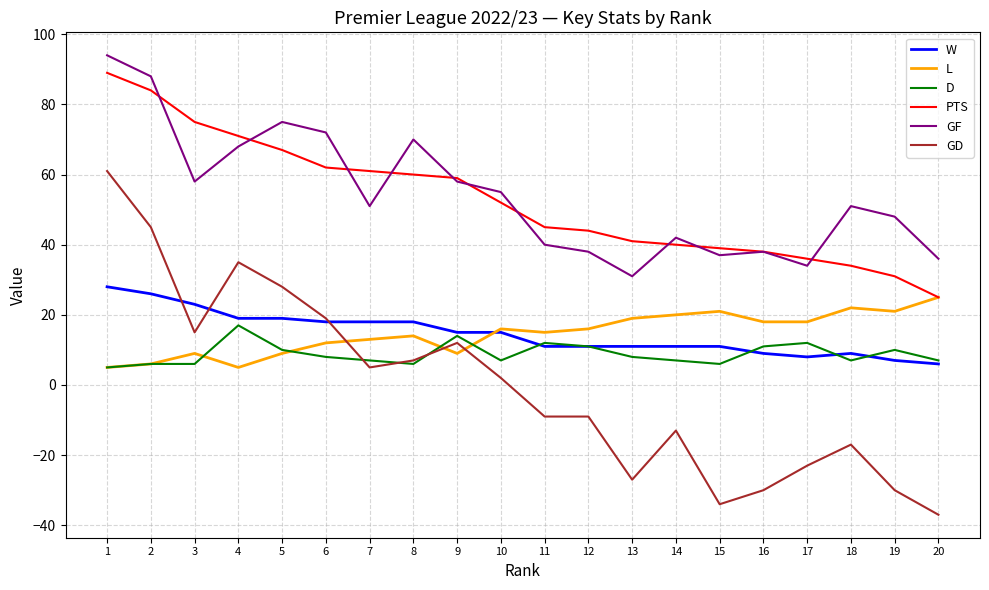

Which category has the lowest value across all series?

20